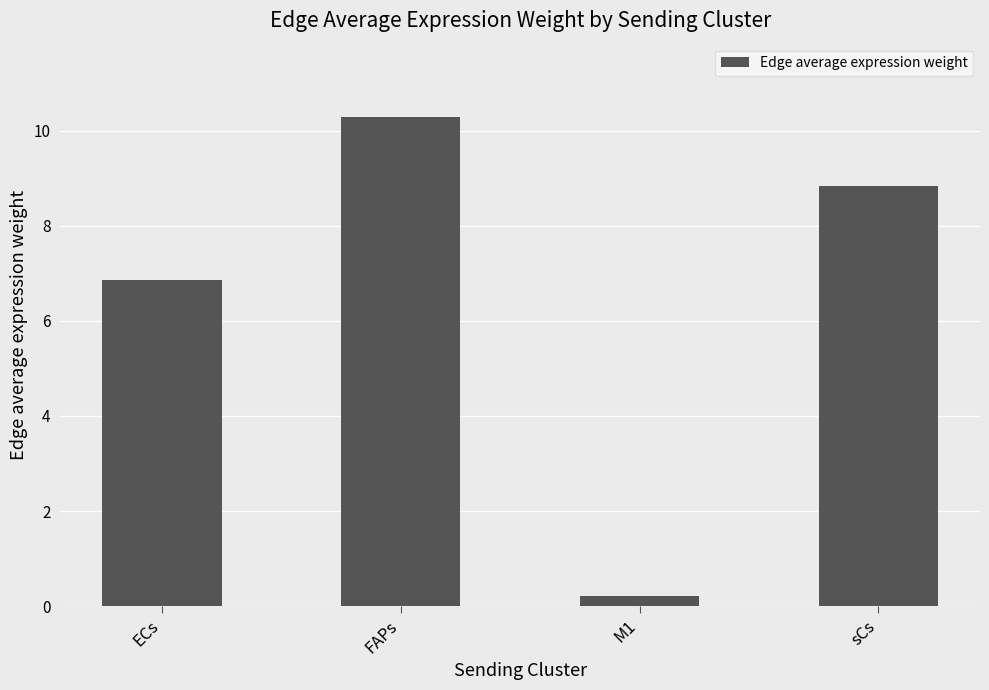

Where does the data first go above 8?

FAPs